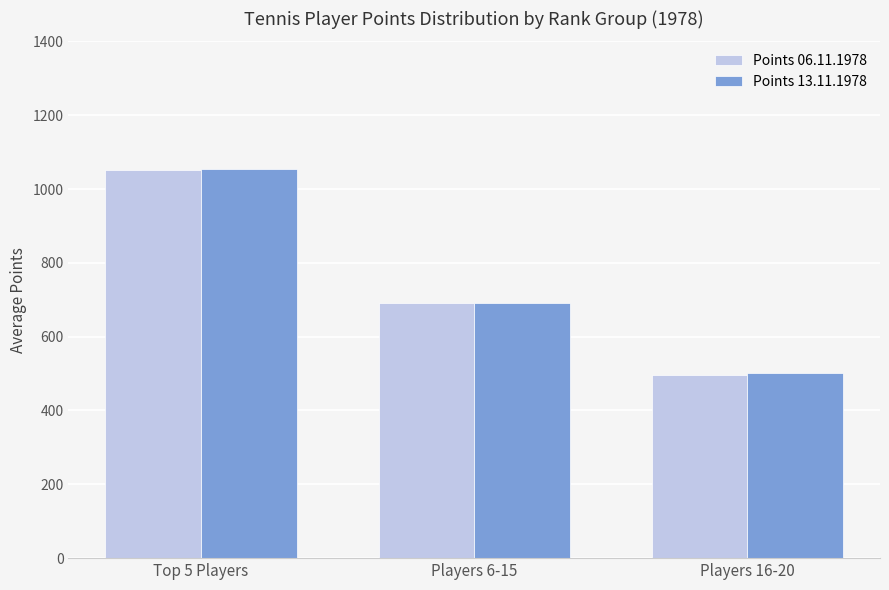

True or false: Points 13.11.1978 has a value of 691 at Players 6-15.

True